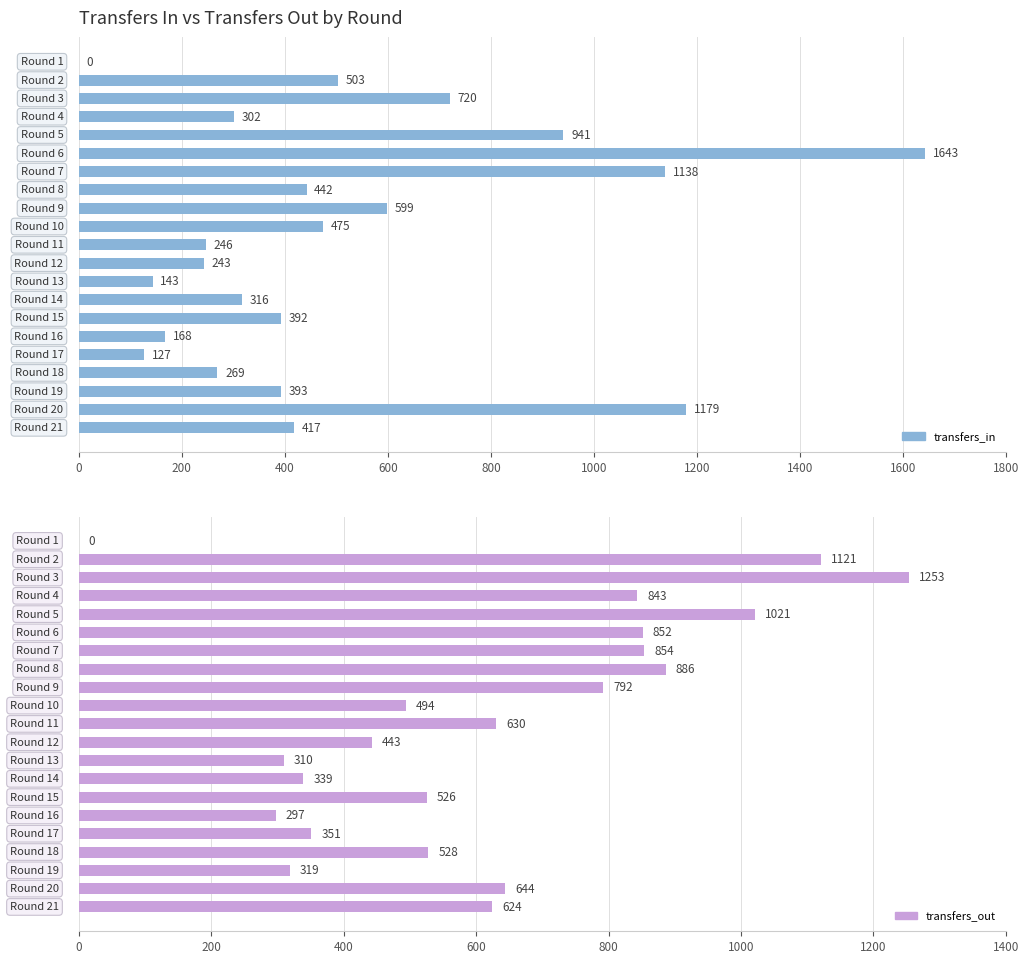

List the series in order of their peak value, highest first.

transfers_in, transfers_out